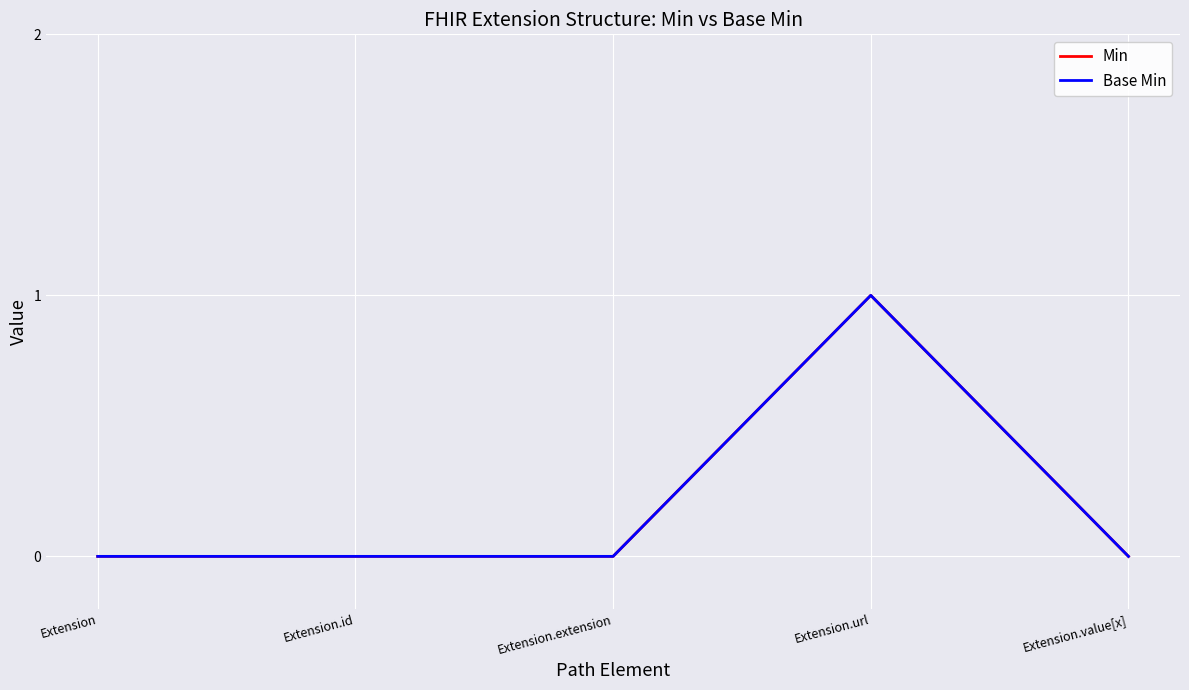

Where is Min nearest to the value 0?

Extension